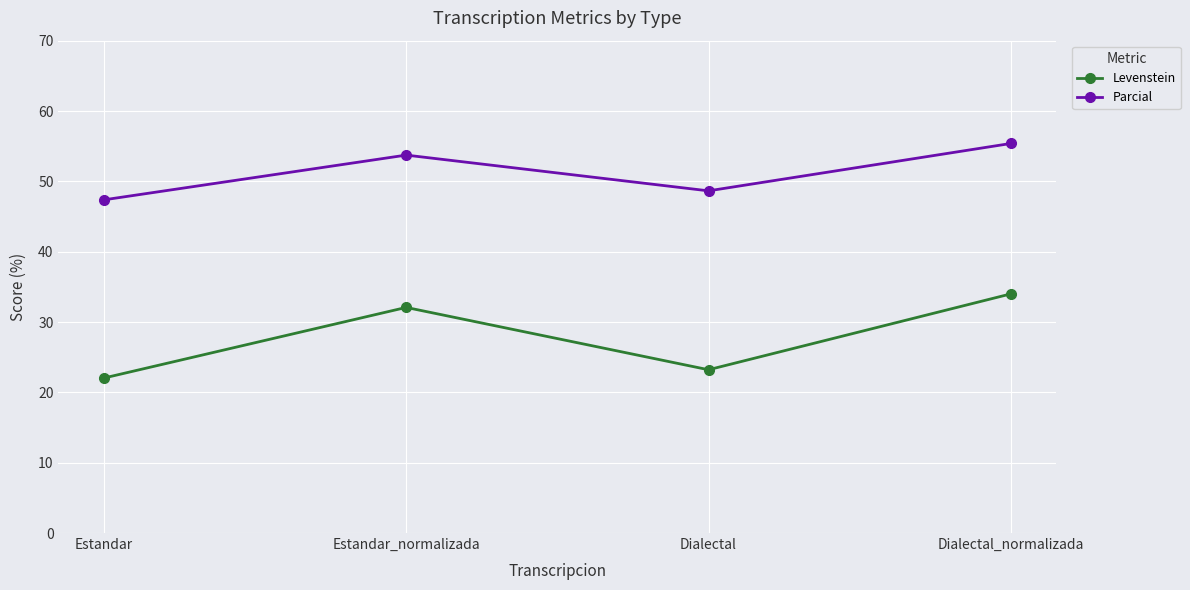

How many data points in Parcial are above 53?

2